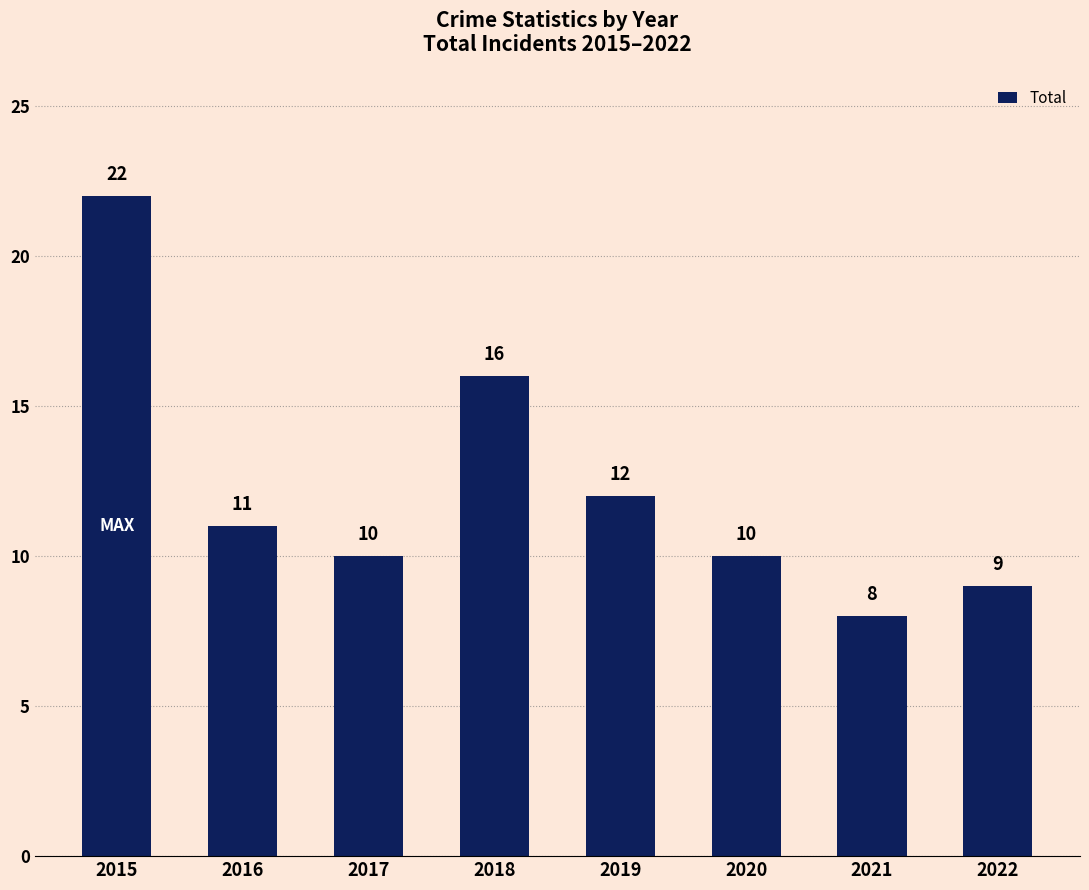

Which category has the lowest value across all series?

2021